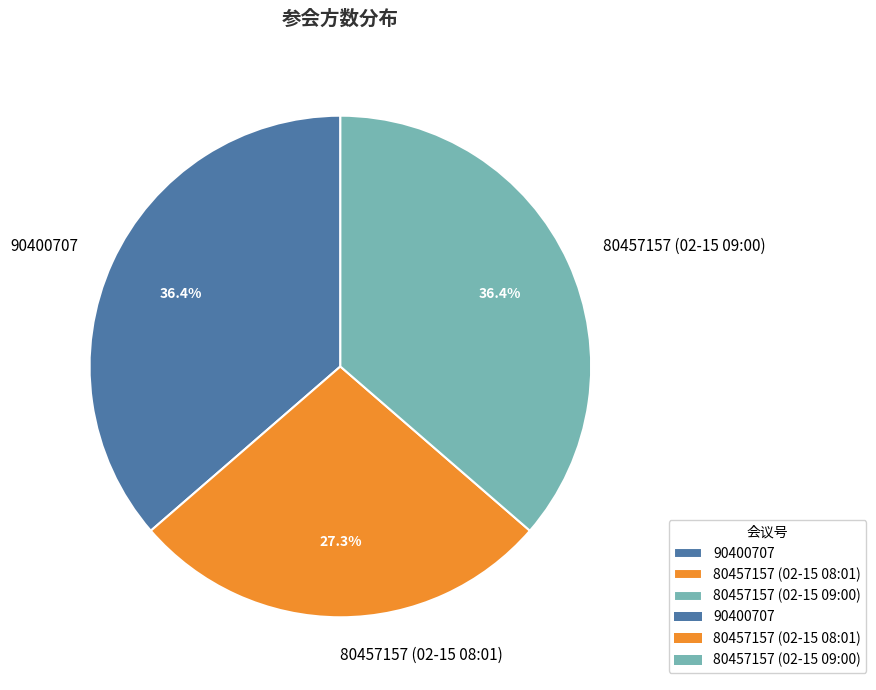

Combined, what portion of the pie is 80457157 (02-15 09:00) and 80457157 (02-15 08:01)?

63.6%